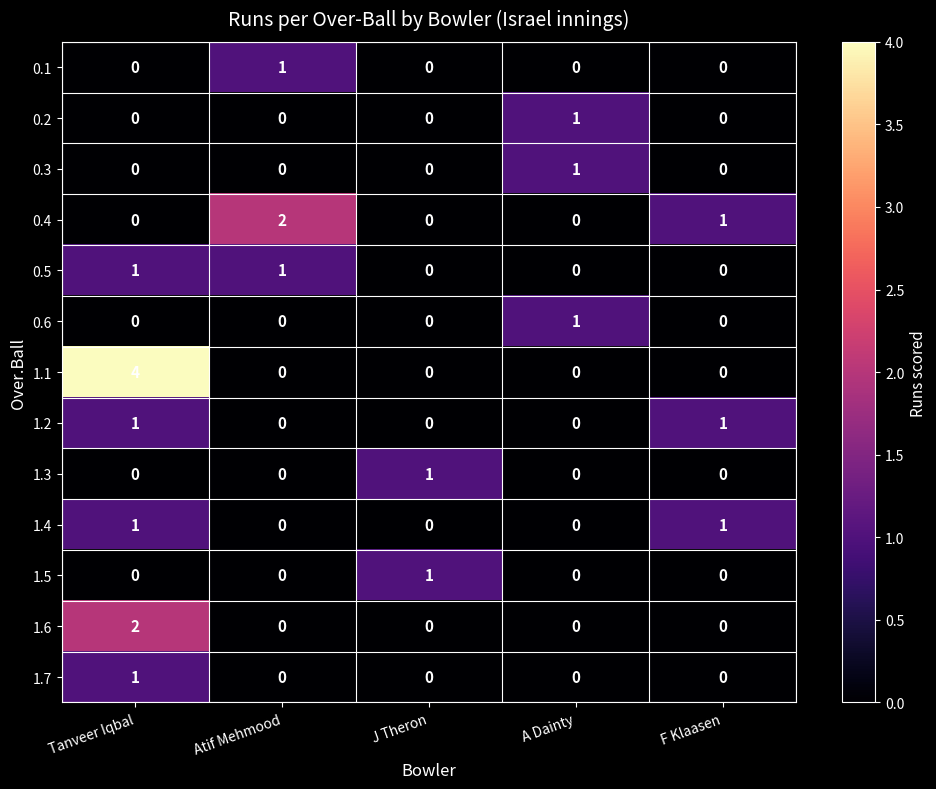

What is the greatest value displayed?

4